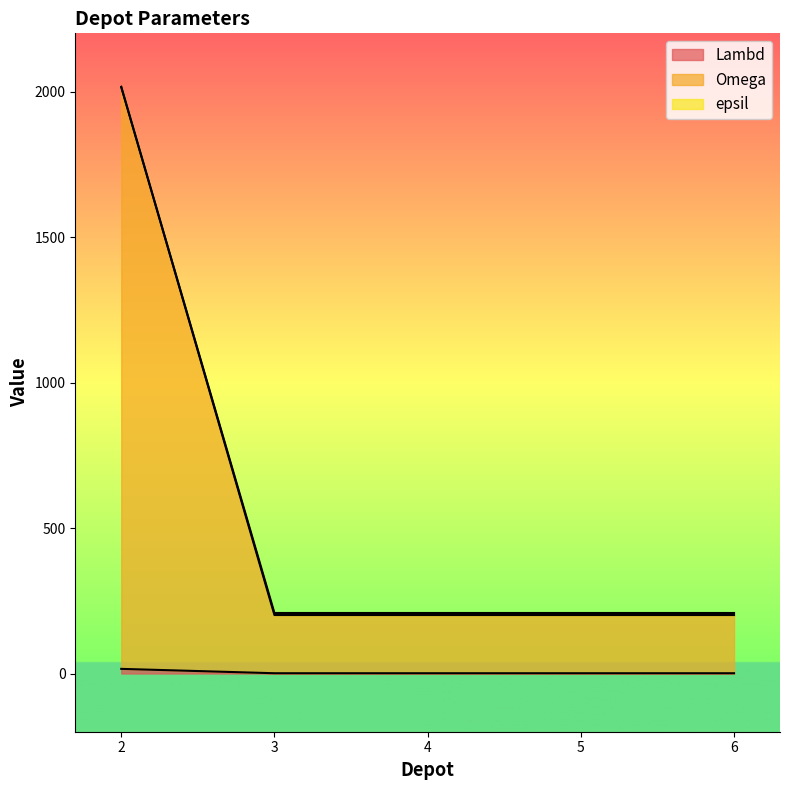

What are all the series names shown in the legend?

Lambd, Omega, epsil